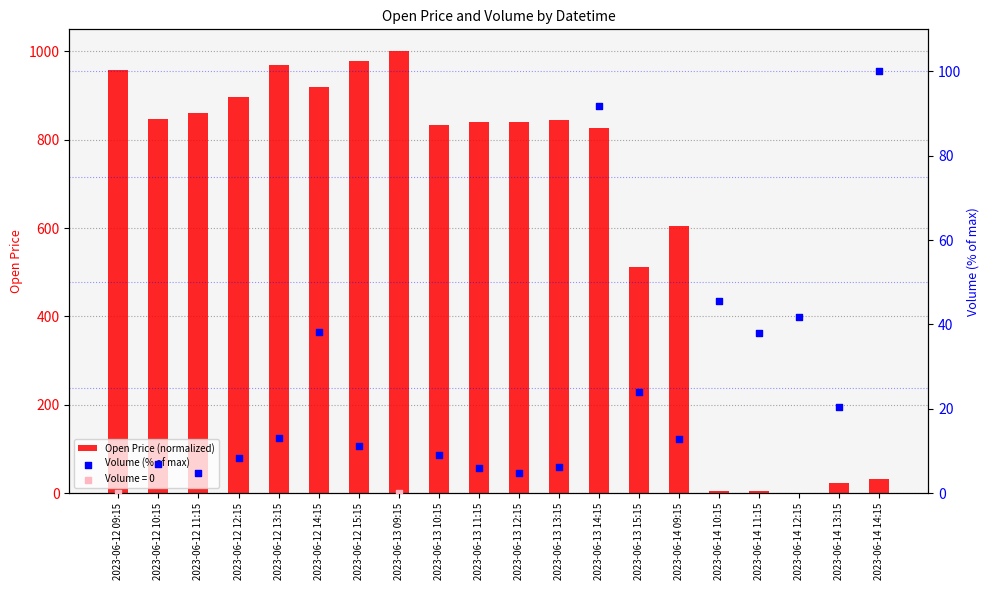

Which has a higher value, 2023-06-12 10:15 or 2023-06-13 13:15?

2023-06-12 10:15